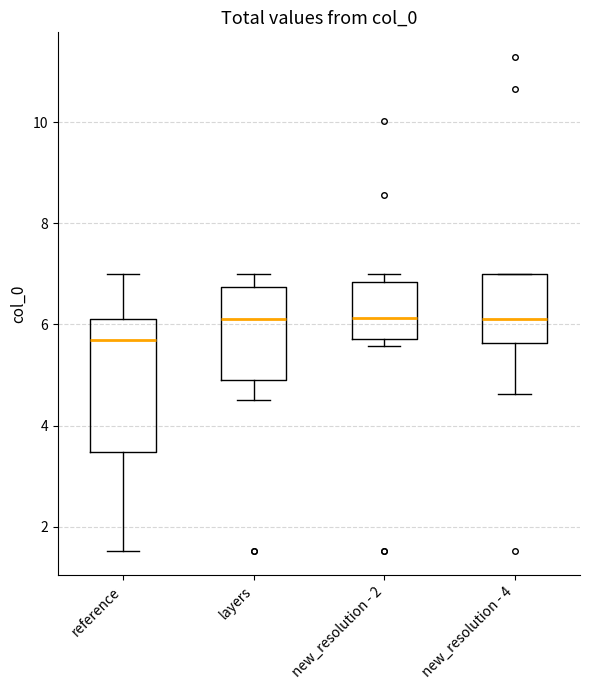

Where does the upper whisker of the box for layers end on the y-axis? The values are not printed on the chart, so give them approximately, as read against the axis.

7.0